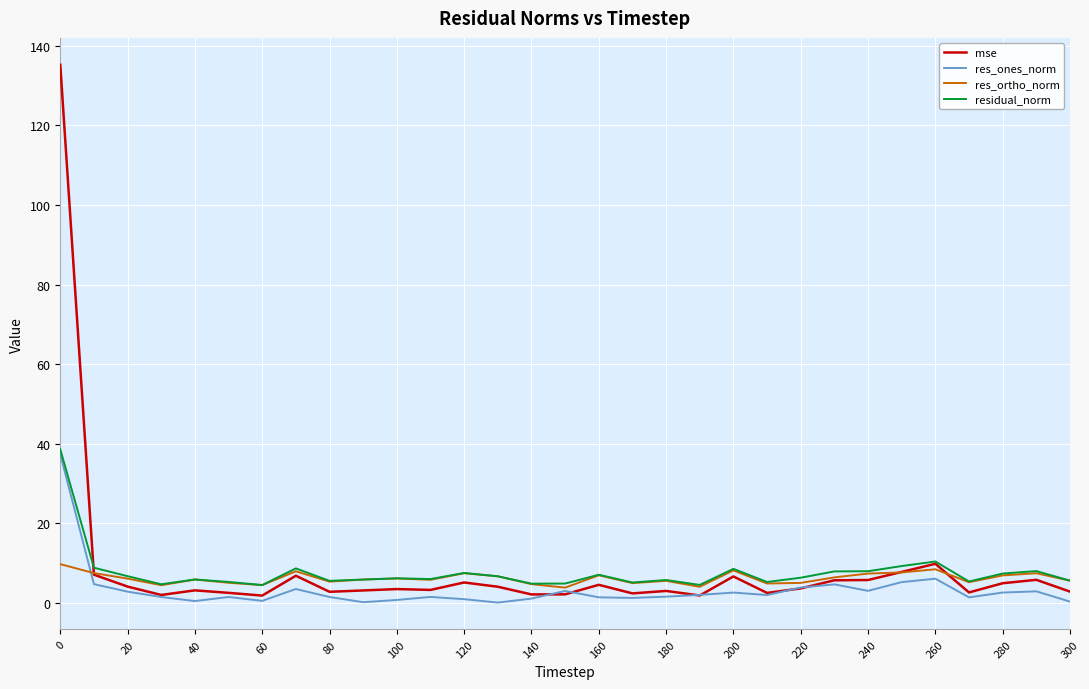

What is the greatest value displayed?

135.3